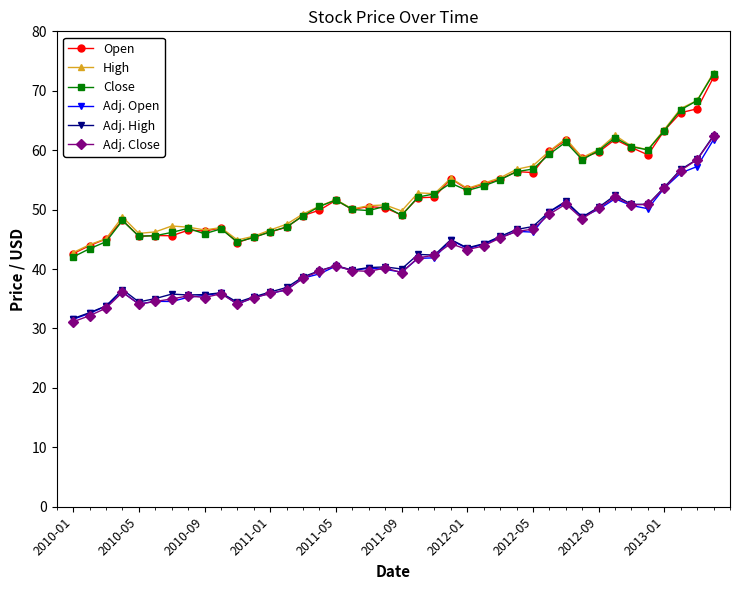

What is the lowest value of the Adj. Open series?

31.5